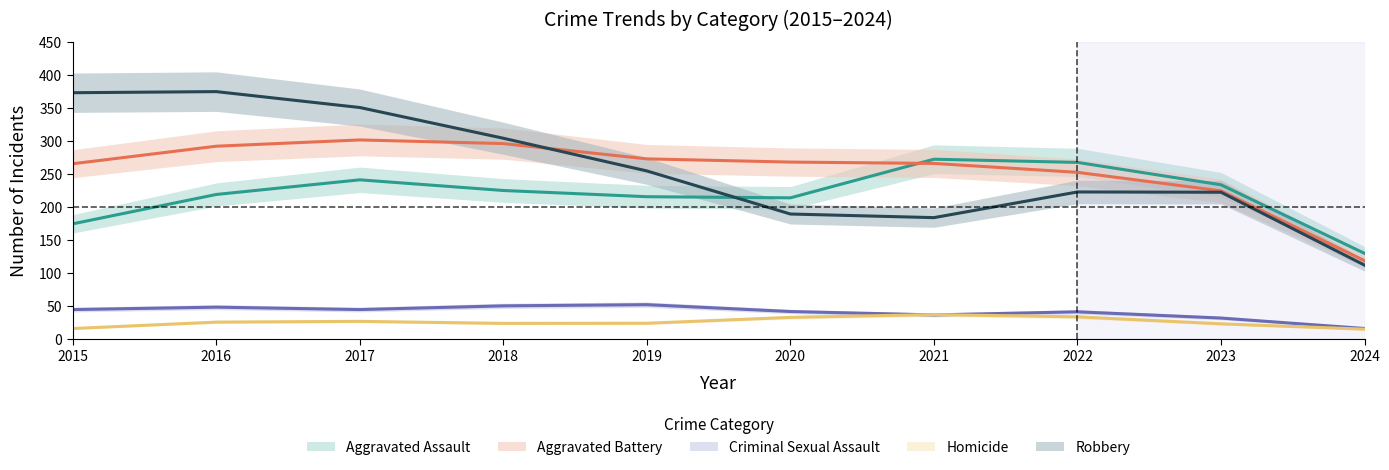

At which label is Aggravated Battery closest to 210?

2023